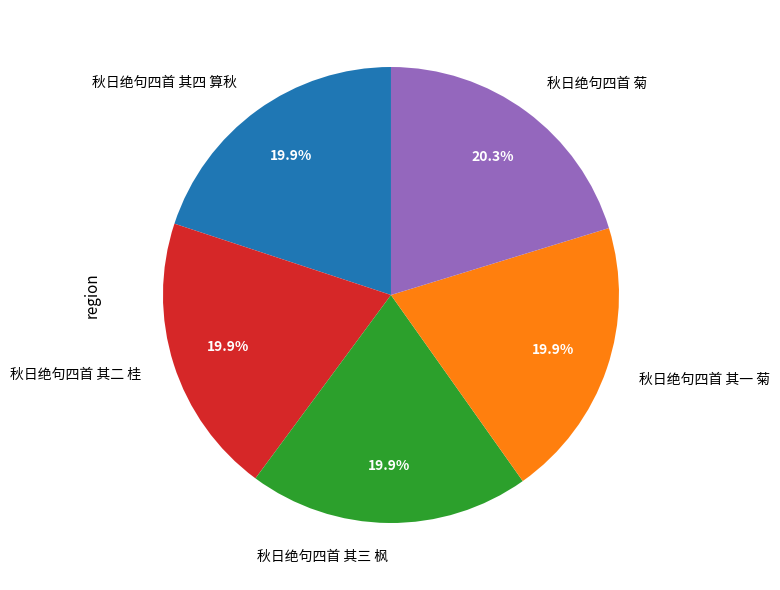

Approximately how many times larger is the value at 秋日绝句四首 菊 compared to 秋日绝句四首 其一 菊?

1.0